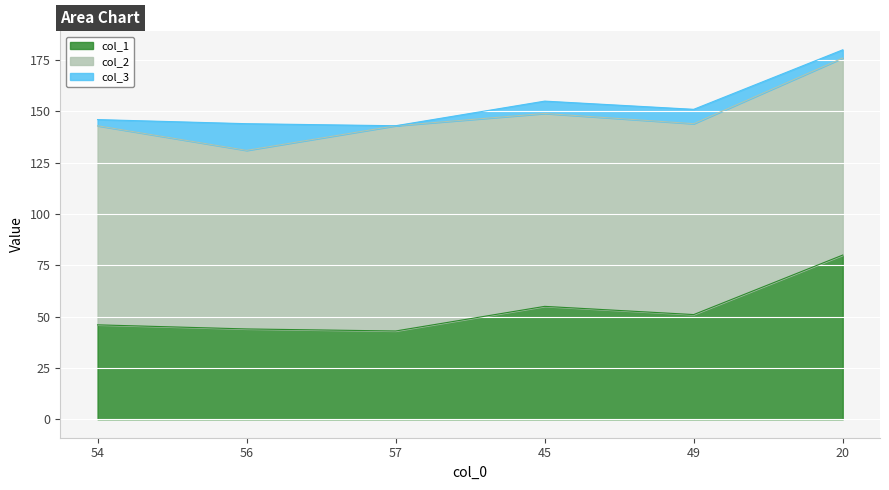

Reading left to right, what are all the values shown in this chart?

col_1: 54=46	56=44	57=43	45=55	49=51	20=80
col_2: 54=97	56=87	57=100	45=94	49=93	20=96
col_3: 54=3	56=13	57=0	45=6	49=7	20=4